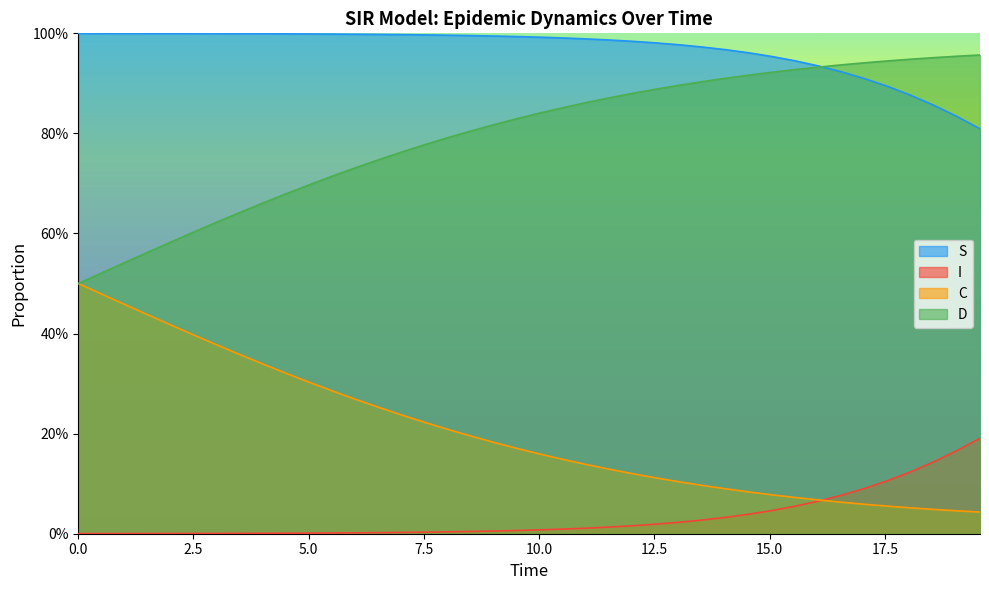

How many lines are shown in the chart?

4